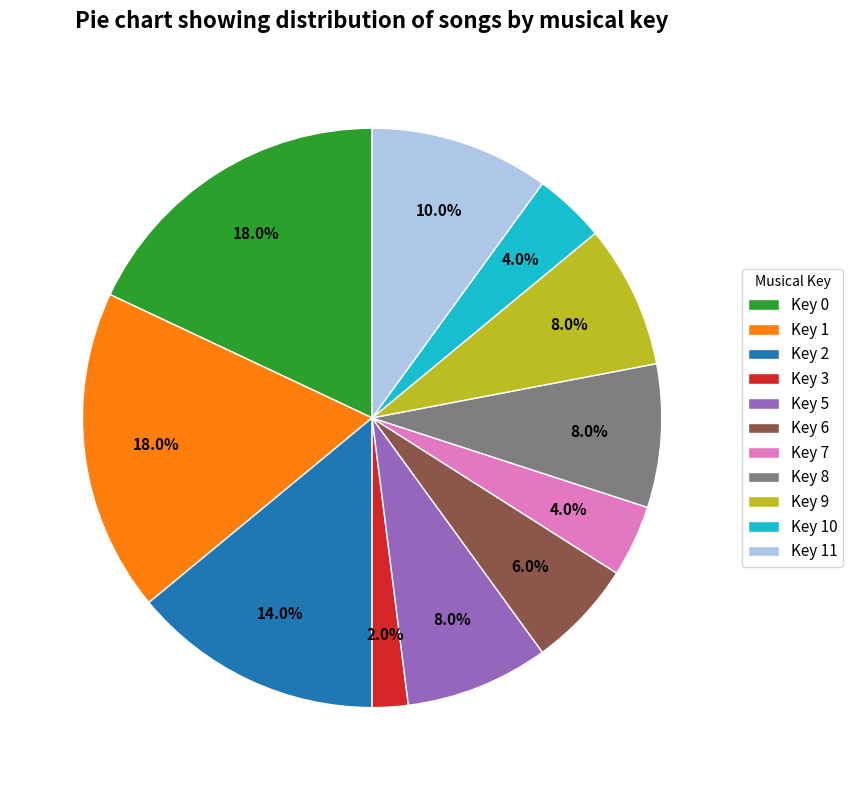

Which has a higher value, Key 9 or Key 1?

Key 1